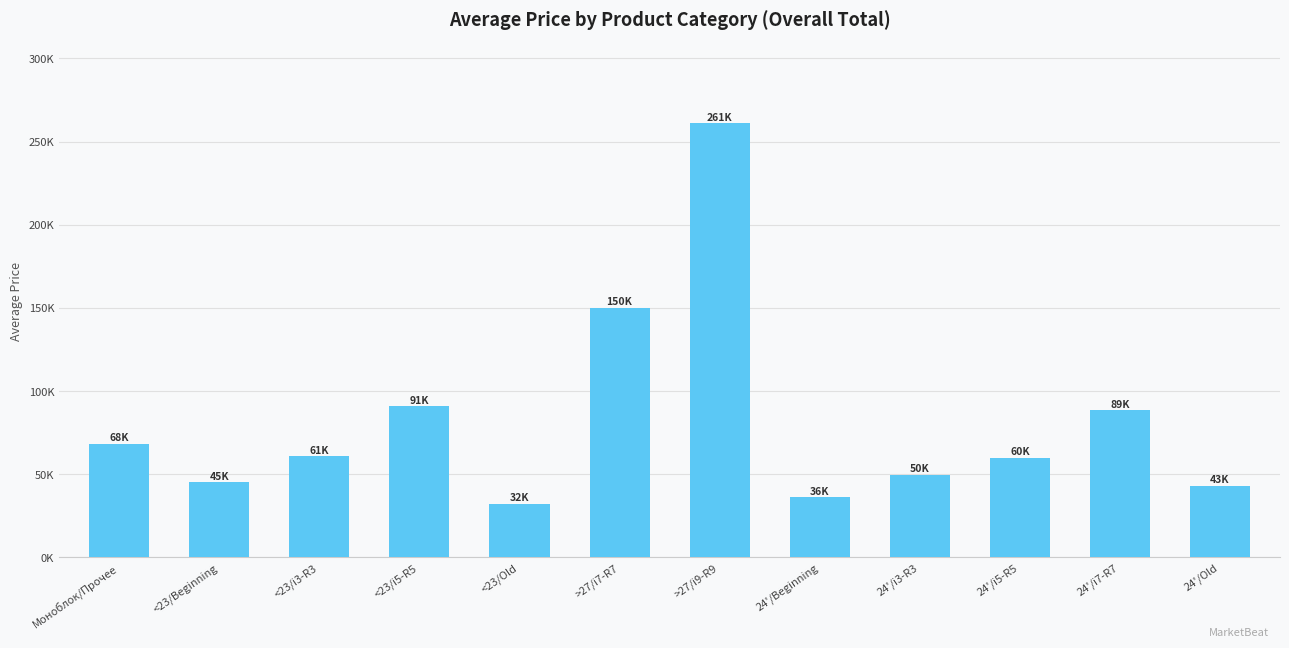

The value at >27/i9-R9 is 261116.1. True or false?

True